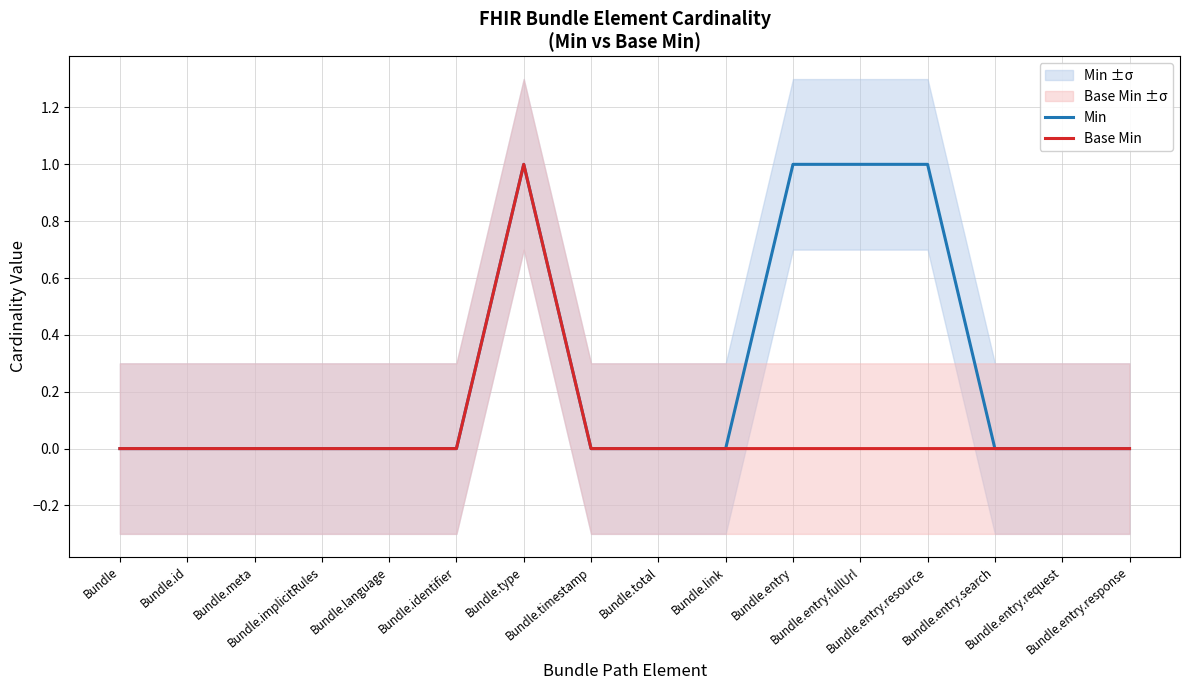

True or false: Base Min and Min cross at least once.

False